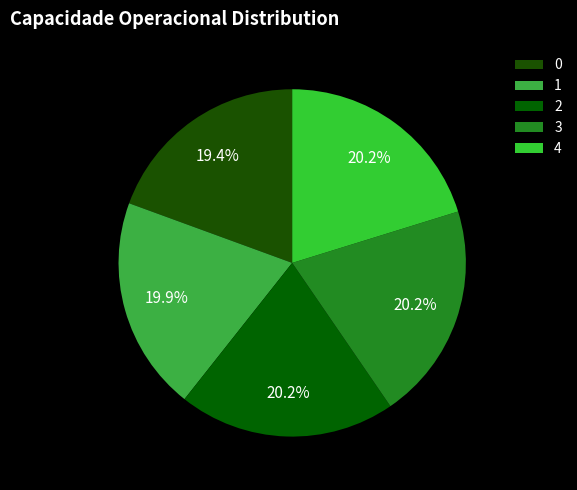

True or false: 3 accounts for 29% of the total.

False